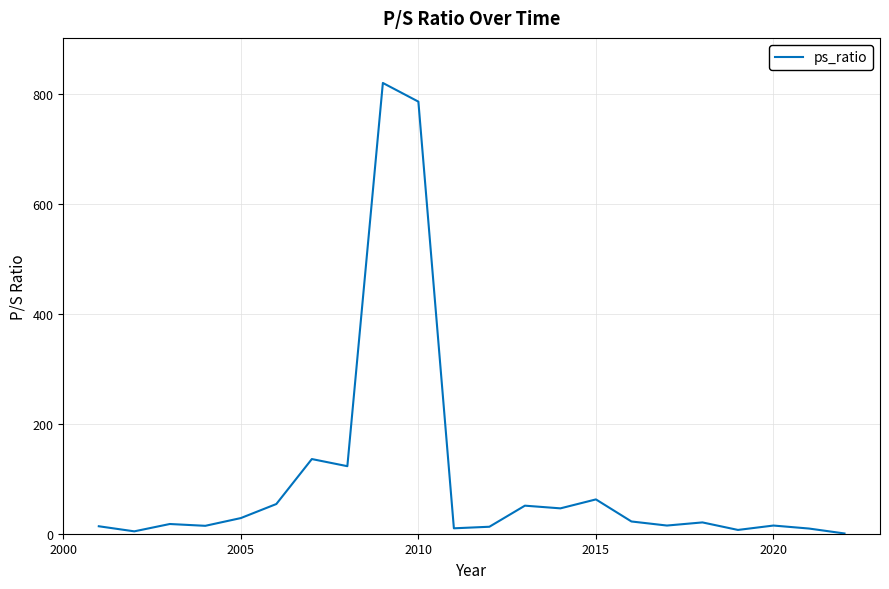

What is the difference between the maximum and minimum values?

820.5